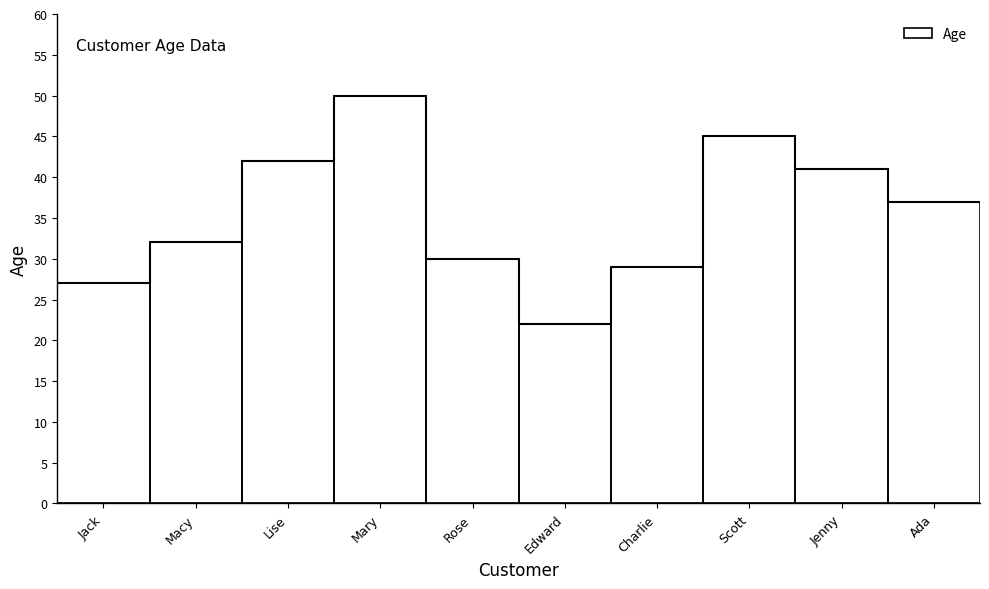

The chart shows a value of 22 at Edward. True or false?

True